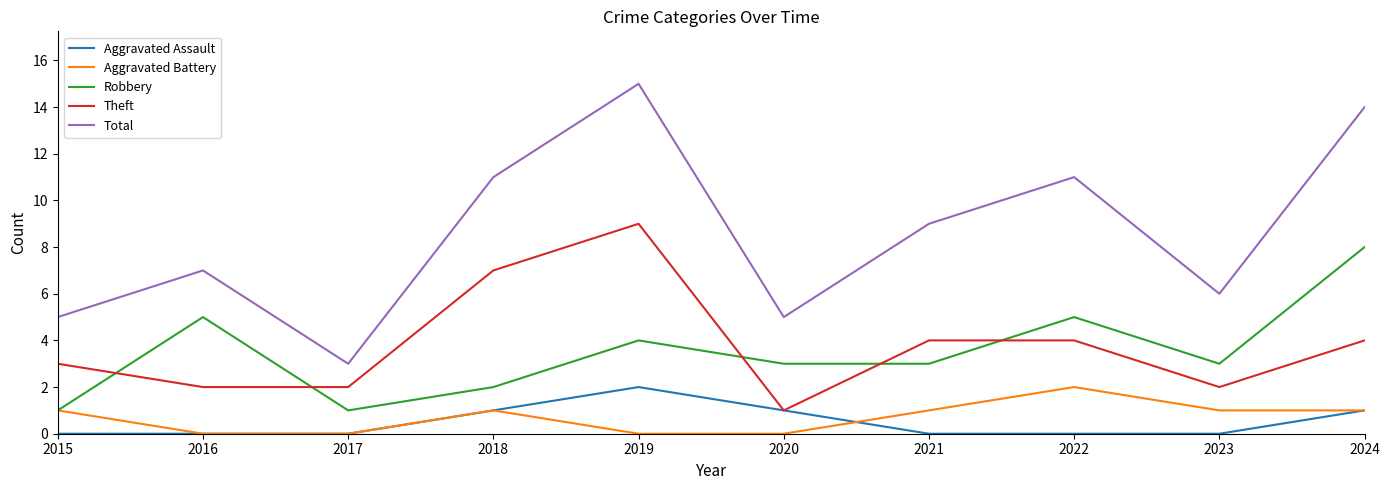

True or false: Theft and Robbery intersect in this chart.

True